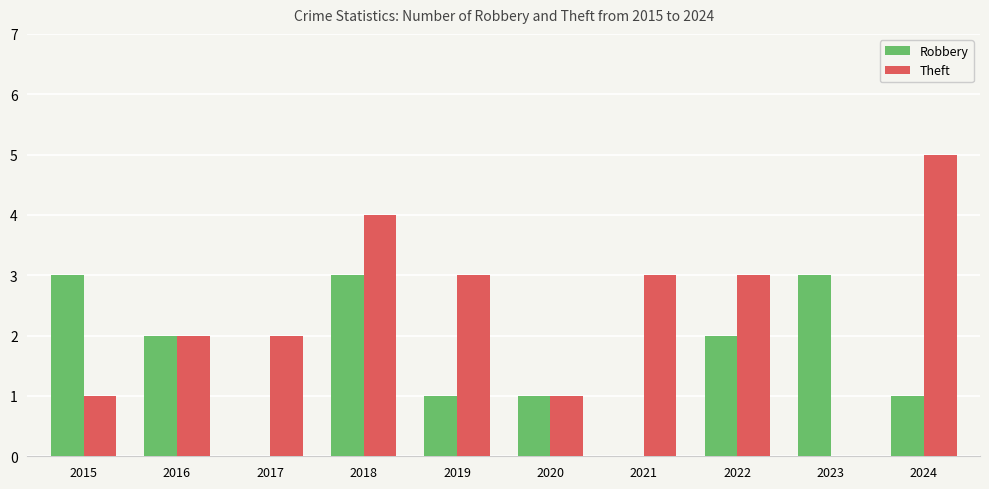

At which category is the sum across all series the highest?

2018